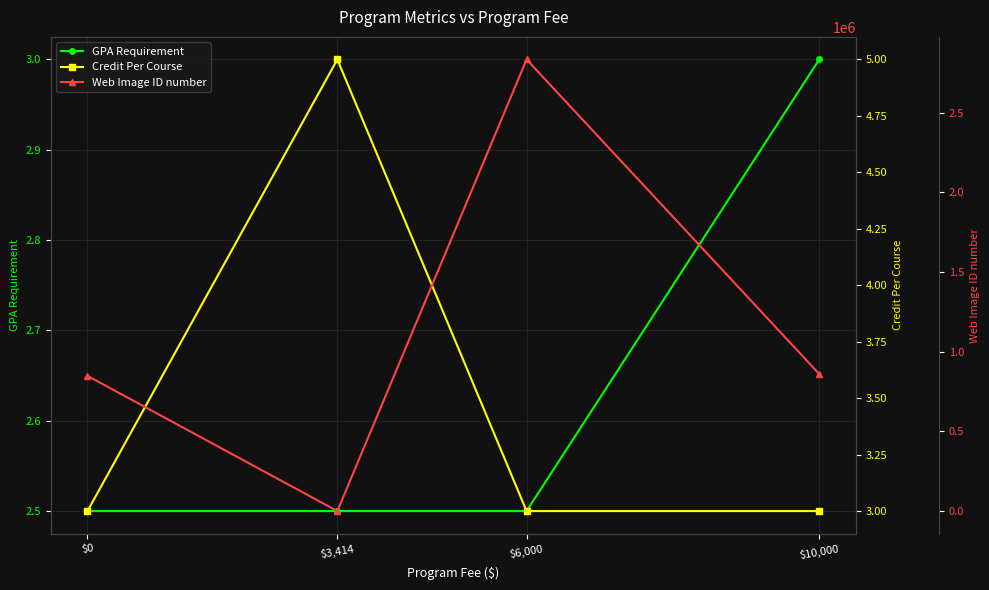

Rank the series by their maximum value, from lowest to highest.

GPA Requirement, Credit Per Course, Web Image ID number